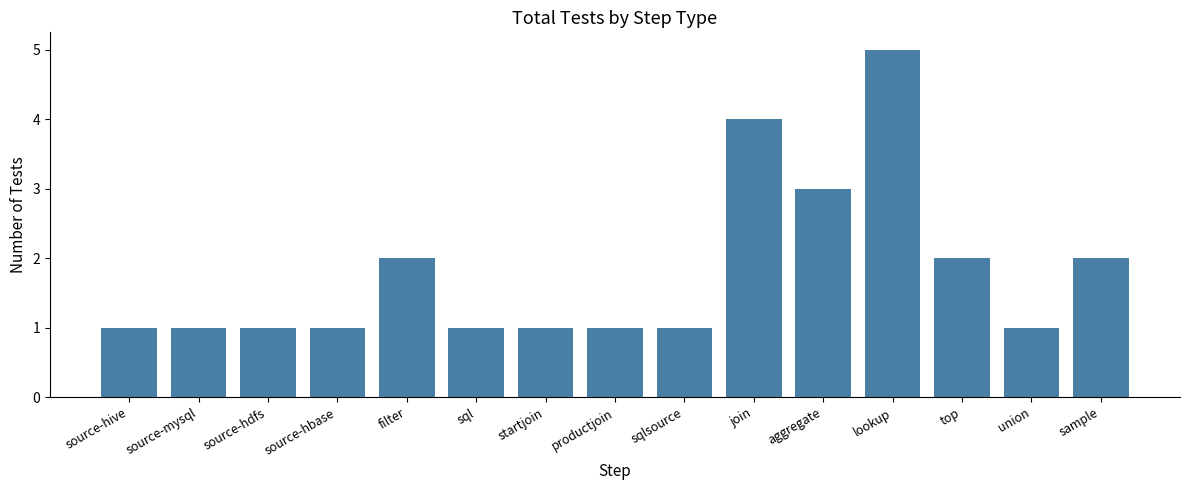

At which category does the chart reach its peak across all series?

lookup